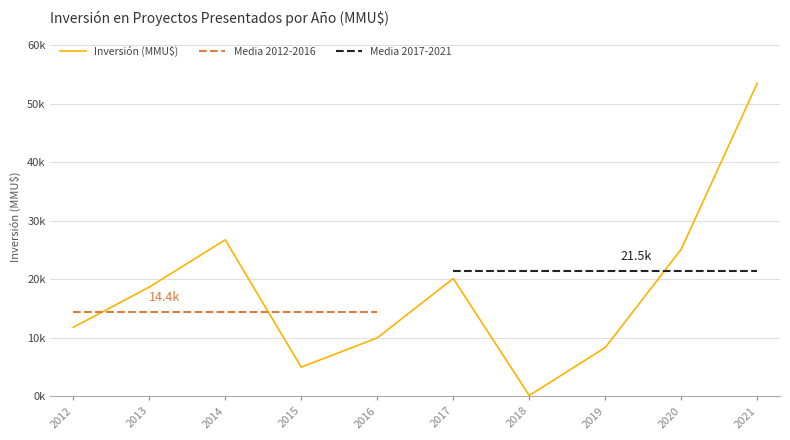

What is the greatest value displayed?

53500